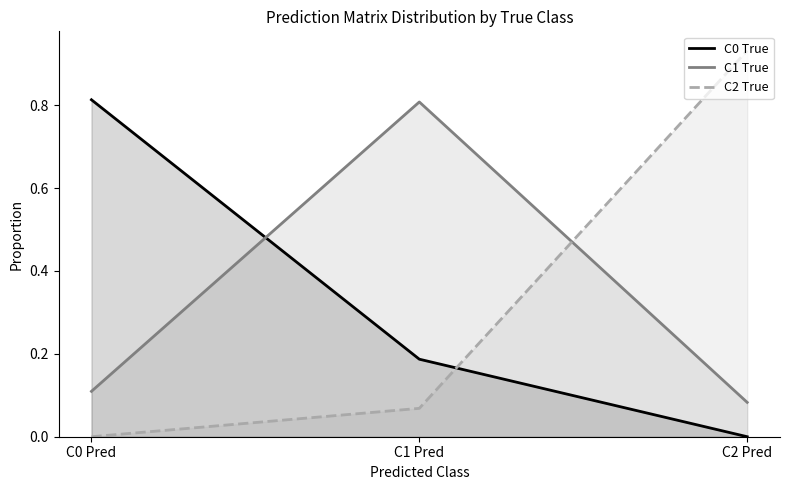

Which series has the largest total across all categories?

C0 True